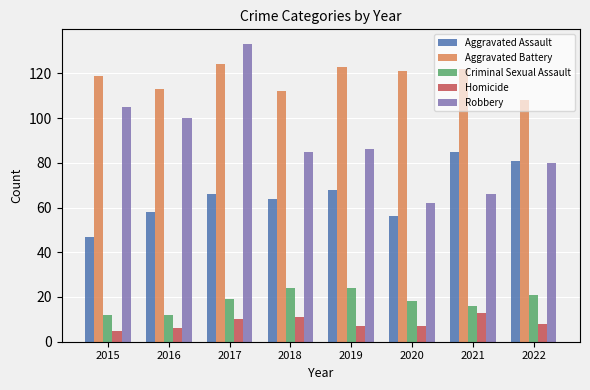

Count the Homicide values in the range 7 to 11.

5